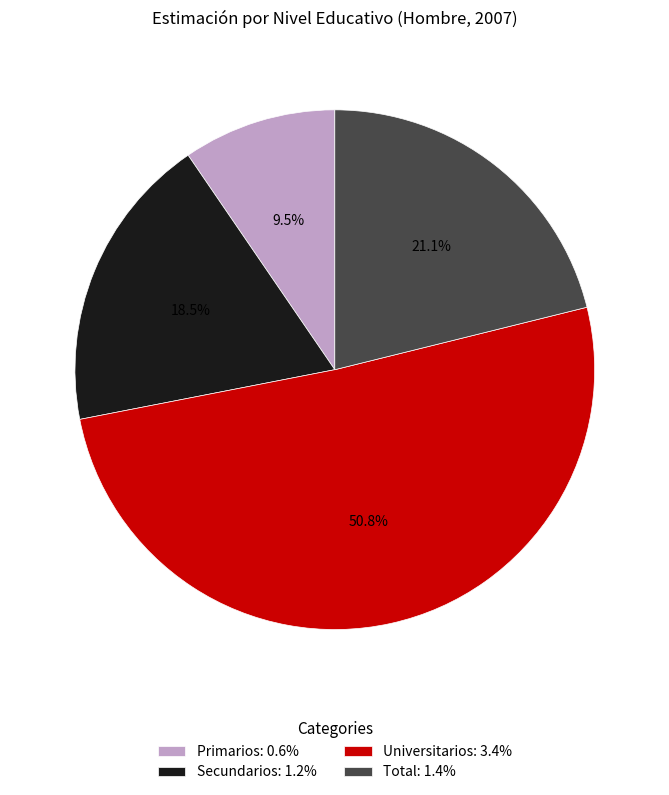

Is it true that Universitarios is 64% of the pie?

False